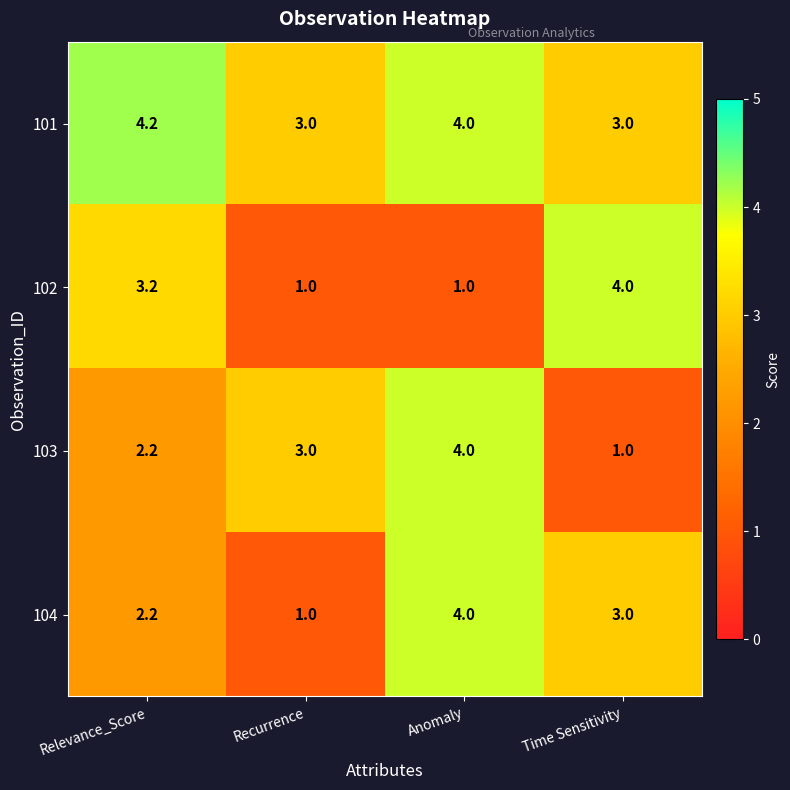

True or false: 101 has a value of 4.2 at Time Sensitivity.

False